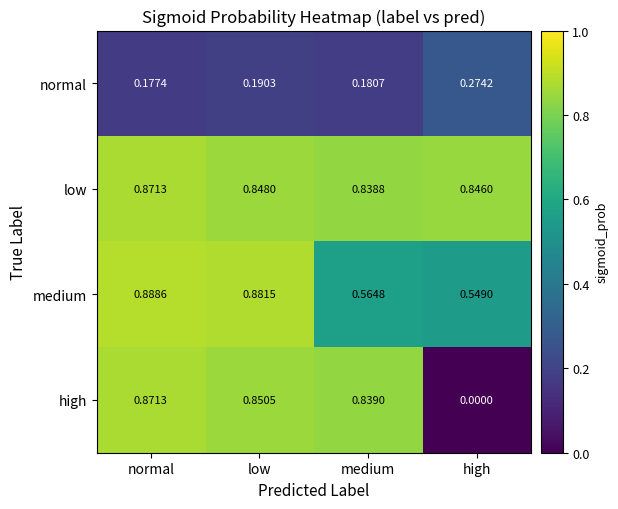

Which label corresponds to the smallest value in the chart?

high